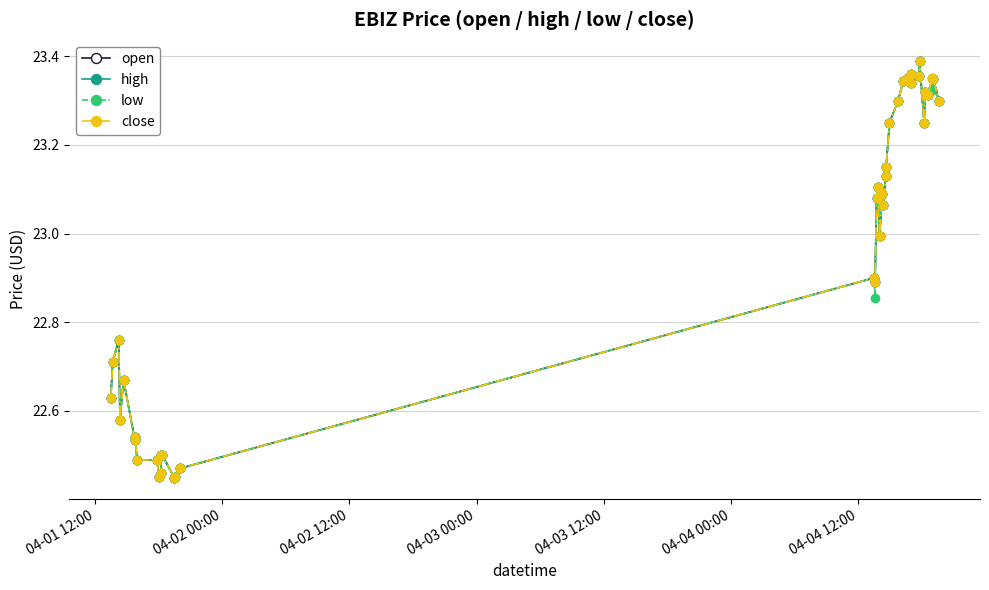

True or false: low has more than 0 interior local peaks.

True